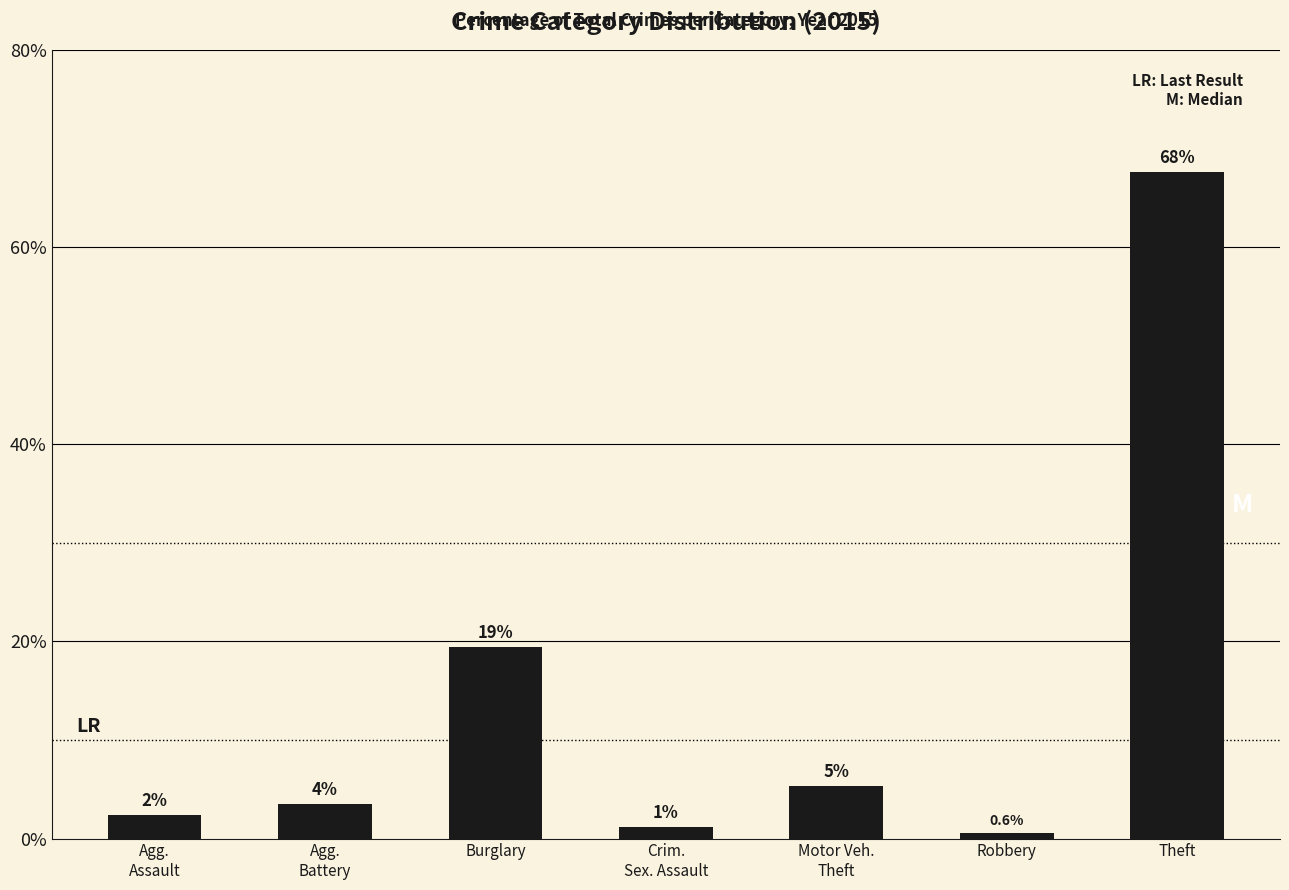

How many bars are there in total?

7